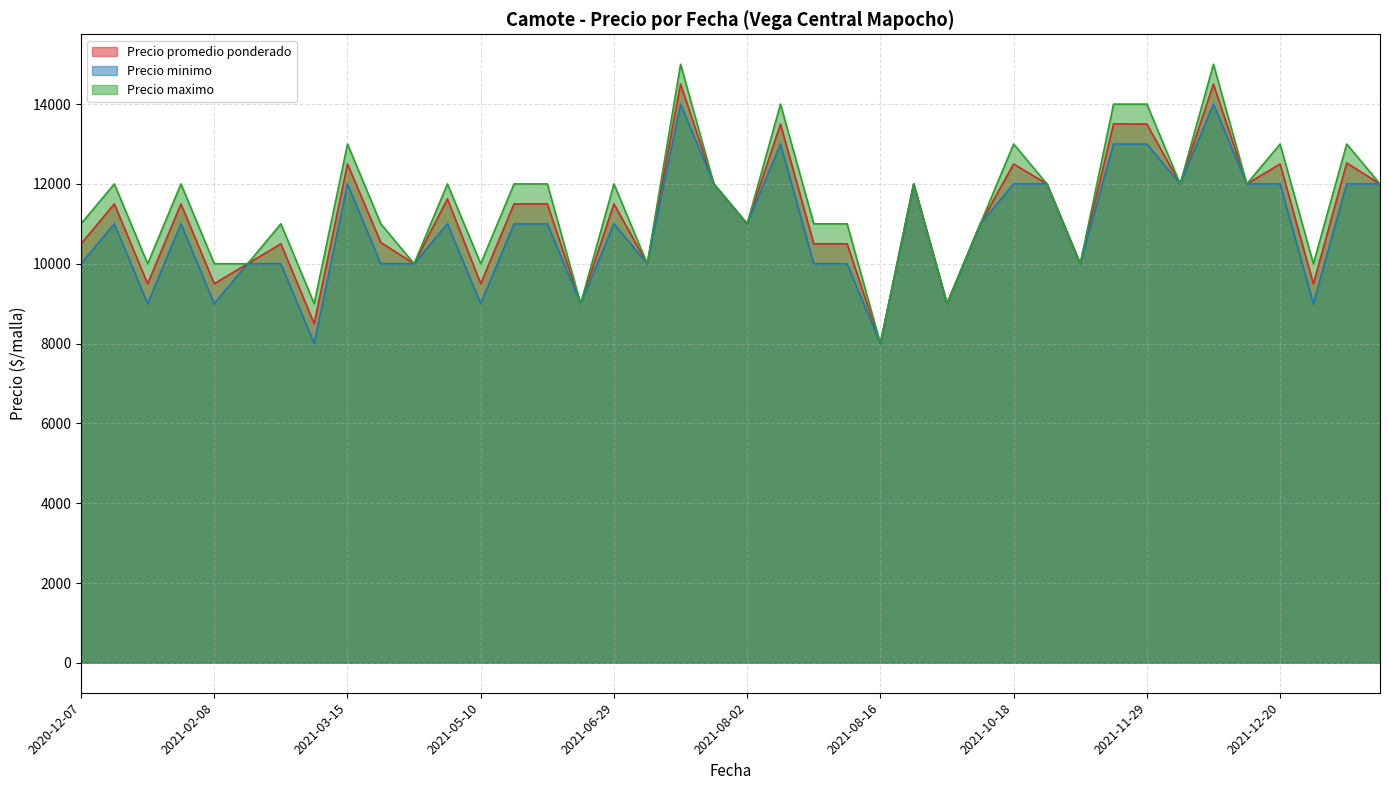

True or false: Precio minimo and Precio promedio ponderado cross at least once.

False